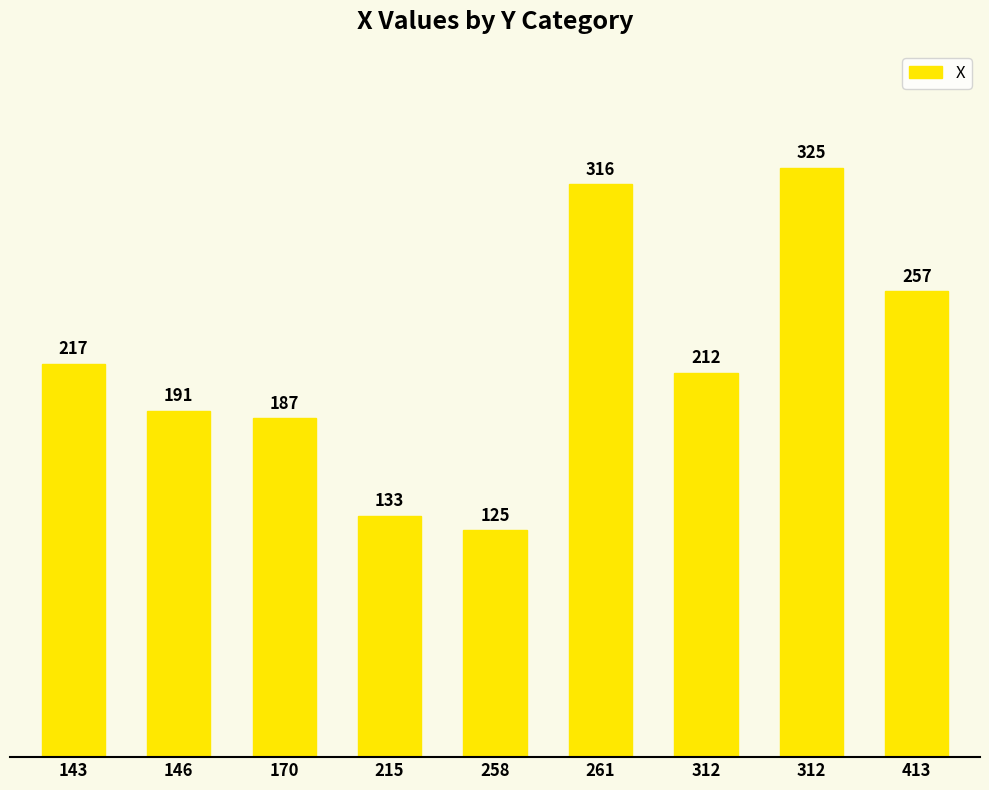

Reading left to right, extract all data points from this chart.

217	191	187	133	125	316	212	325	257